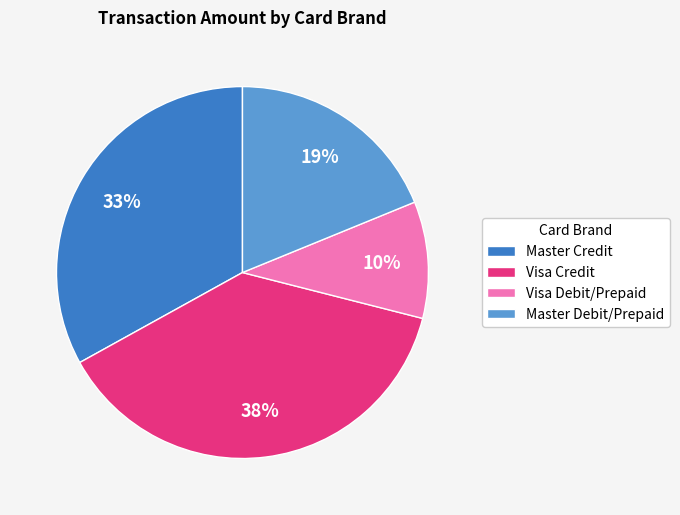

Rank the categories by value from lowest to highest.

Visa Debit/Prepaid, Master Debit/Prepaid, Master Credit, Visa Credit